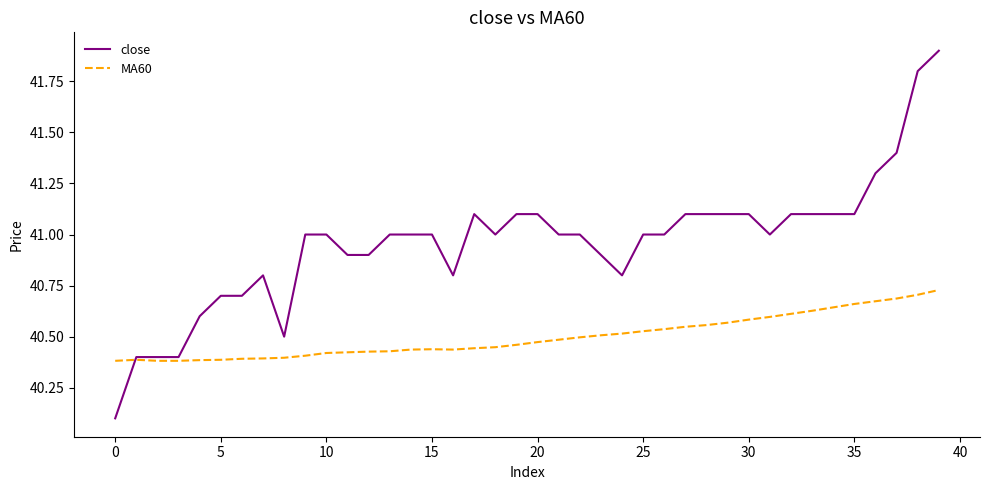

Which series has the largest range (max minus min)?

close